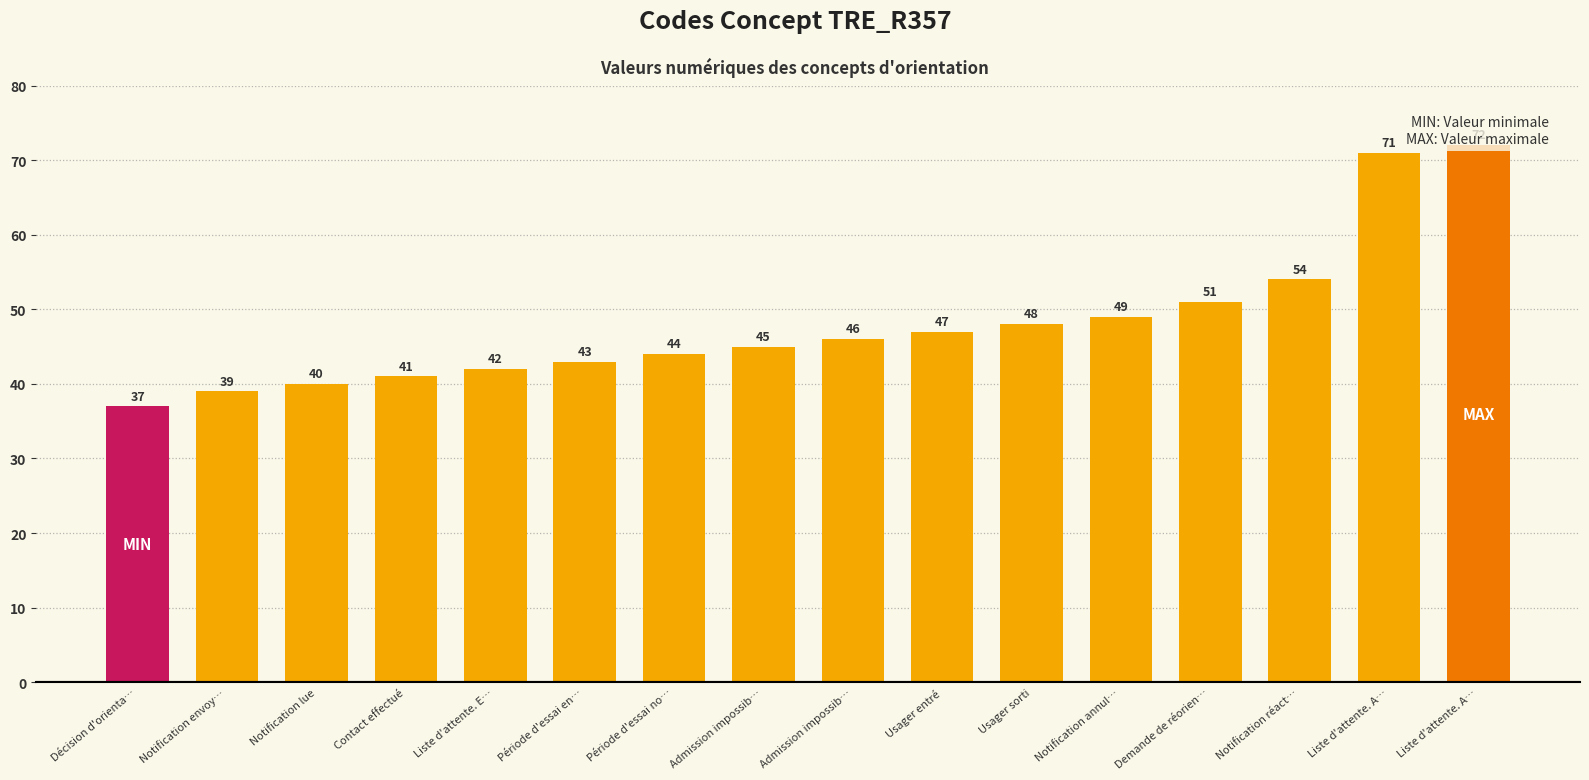

Does the chart contain any negative values?

No